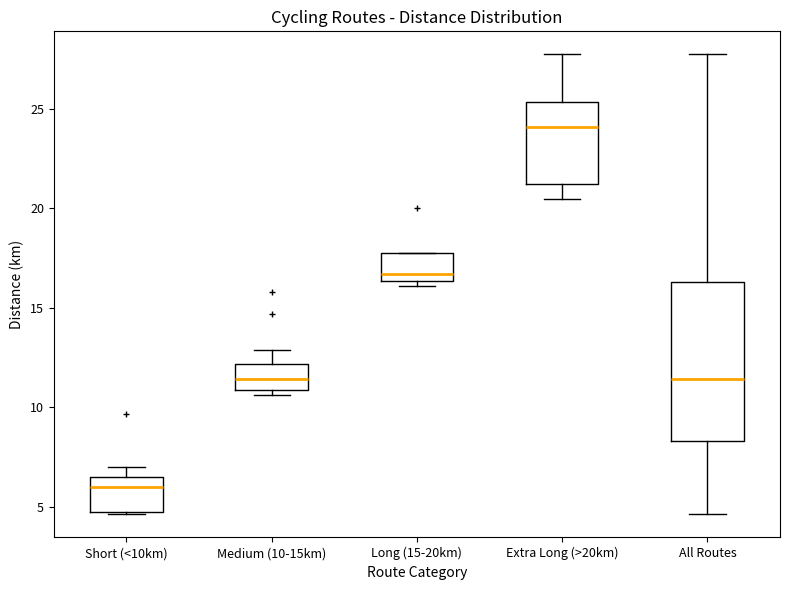

Reading left to right, read every box against the y-axis: the position of its median line, the range the box covers, and the ends of its whiskers. The values are not printed on the chart, so give them approximately, as read against the axis.

Short (<10km): median 6.0, box 4.5 to 6.5, whiskers 4.5 to 7.0
Medium (10-15km): median 11.5, box 11.0 to 12.0, whiskers 10.5 to 13.0
Long (15-20km): median 16.5 (just above the box's lower edge), box 16.5 to 17.5, whiskers 16.0 to 17.5
Extra Long (>20km): median 24.0, box 21.0 to 25.5, whiskers 20.5 to 27.5
All Routes: median 11.5, box 8.5 to 16.5, whiskers 4.5 to 27.5